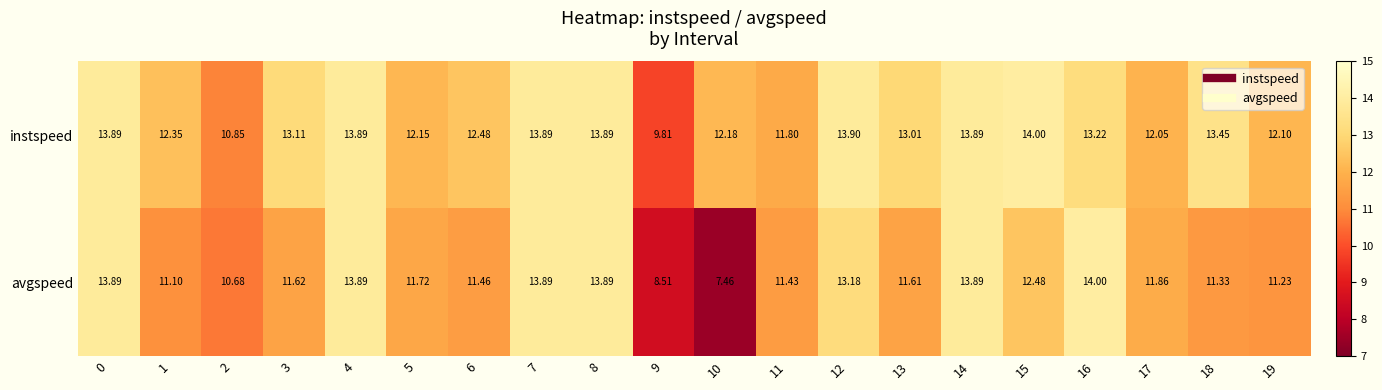

Which series has the largest range (max minus min)?

avgspeed